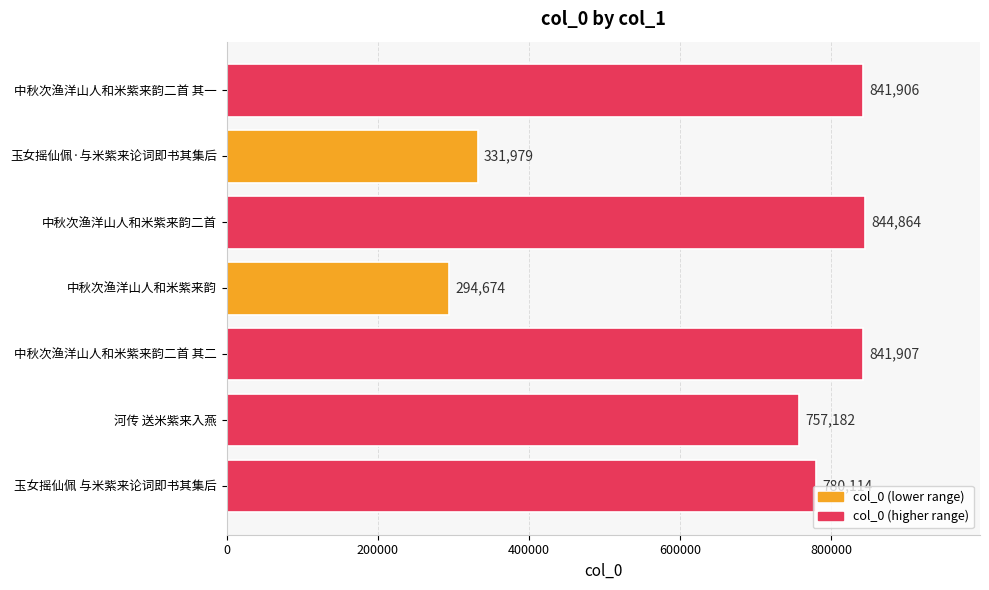

What is the difference between the maximum and minimum values?

550190